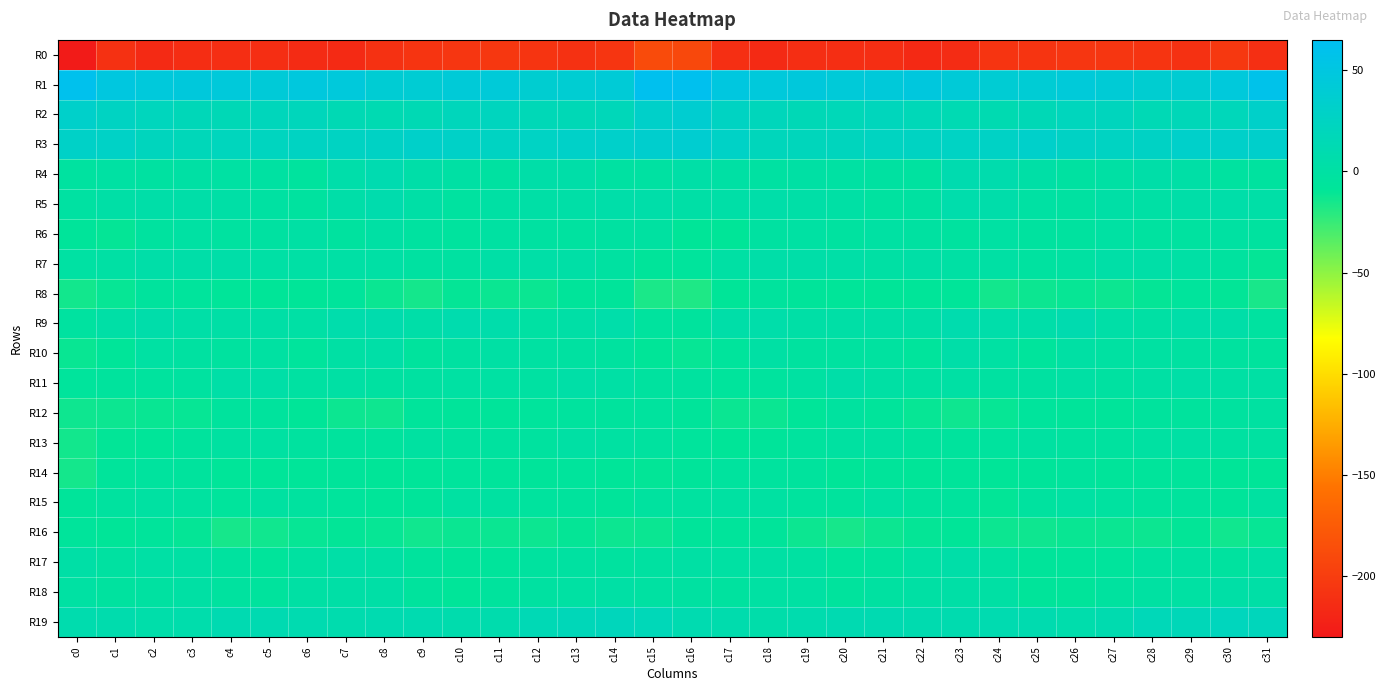

Which category has the highest value across all series?

c15